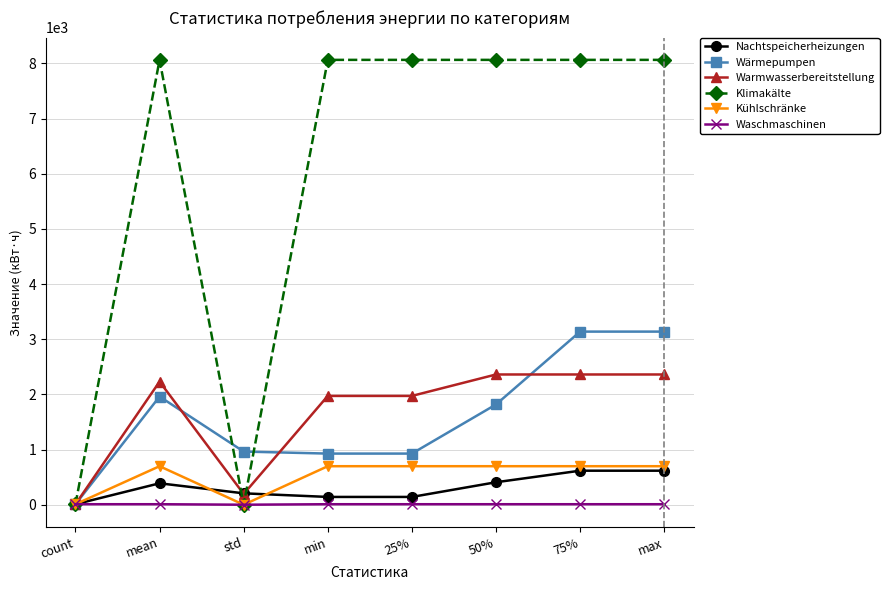

What are all the series names shown in the legend?

Nachtspeicherheizungen, Wärmepumpen, Warmwasserbereitstellung, Klimakälte, Kühlschränke, Waschmaschinen